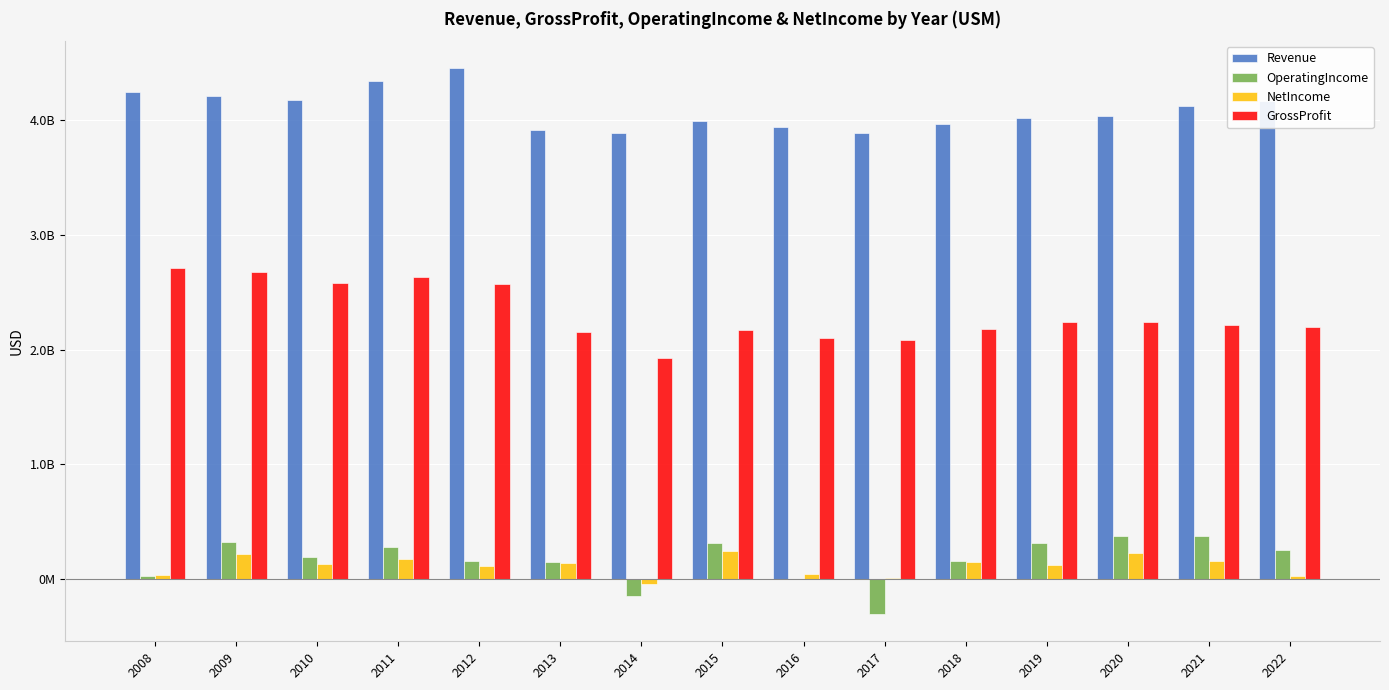

What is the value of the Revenue bar at the 14th from the left?

4122000000